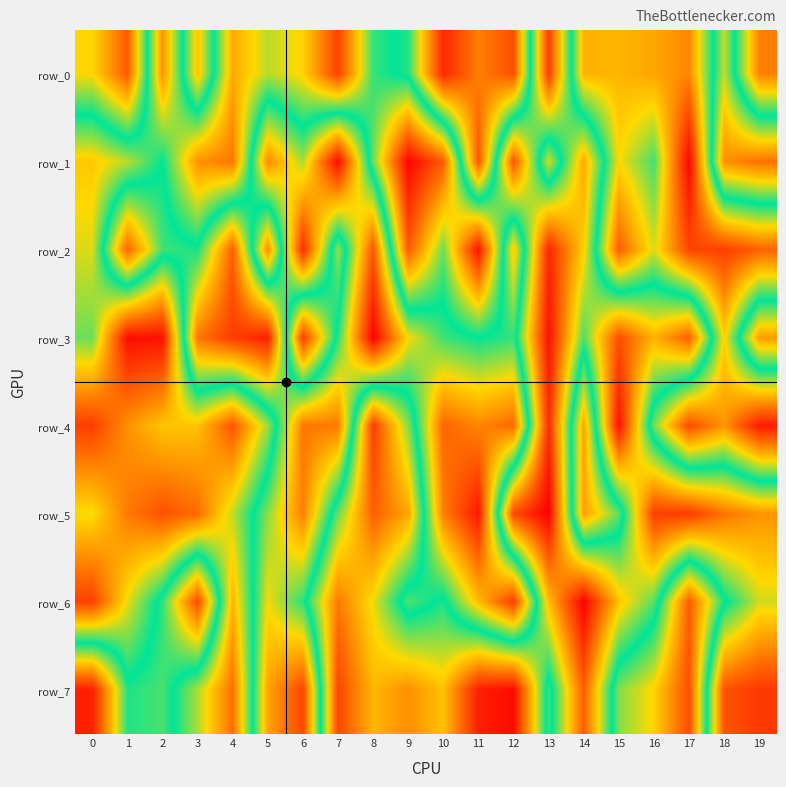

Rank the series at 8 from highest to lowest value.

row_3, row_2, row_0, row_1, row_6, row_7, row_5, row_4